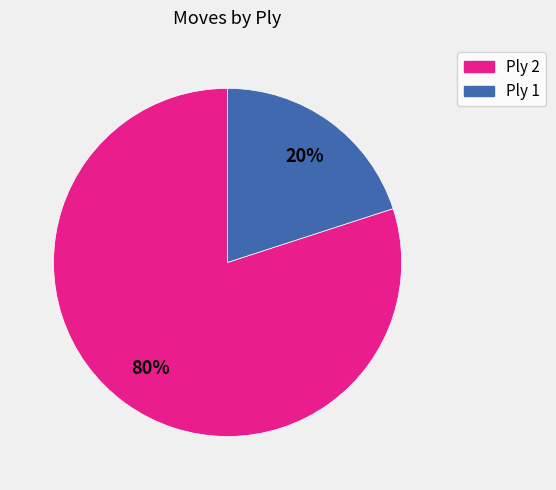

To the nearest percent, what is the difference between the largest and smallest slice percentages?

60%